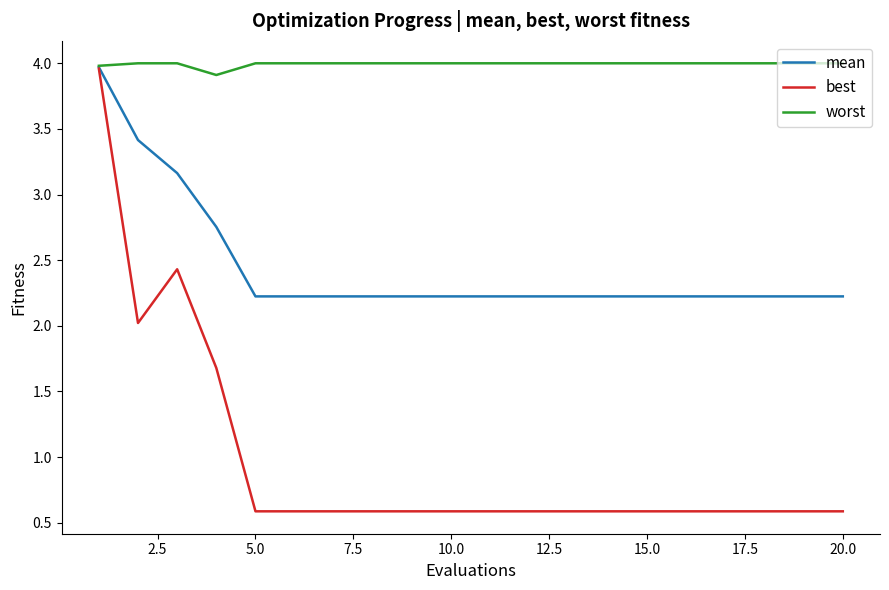

What is the difference between the maximum and minimum values in the best series?

3.4